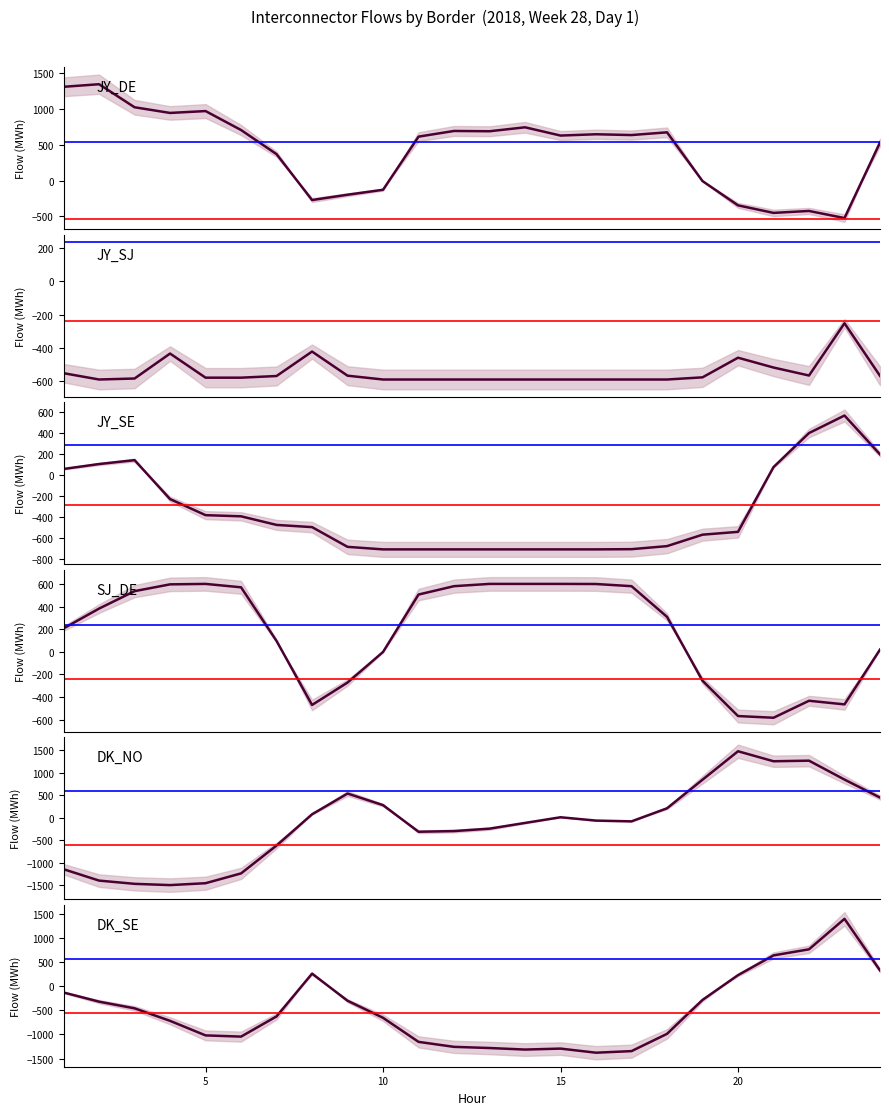

What is the difference between the maximum and minimum values in the JY_SJ series?

338